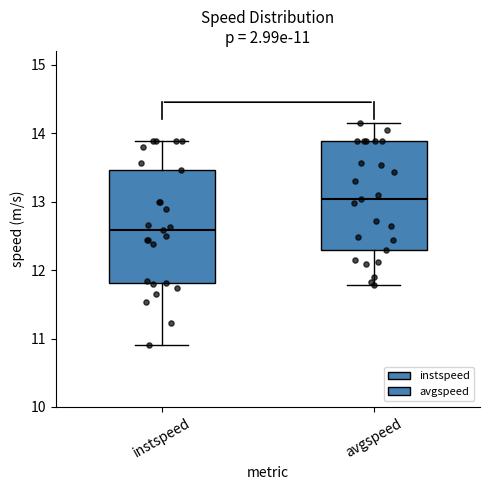

Which box has the lowest median line?

instspeed